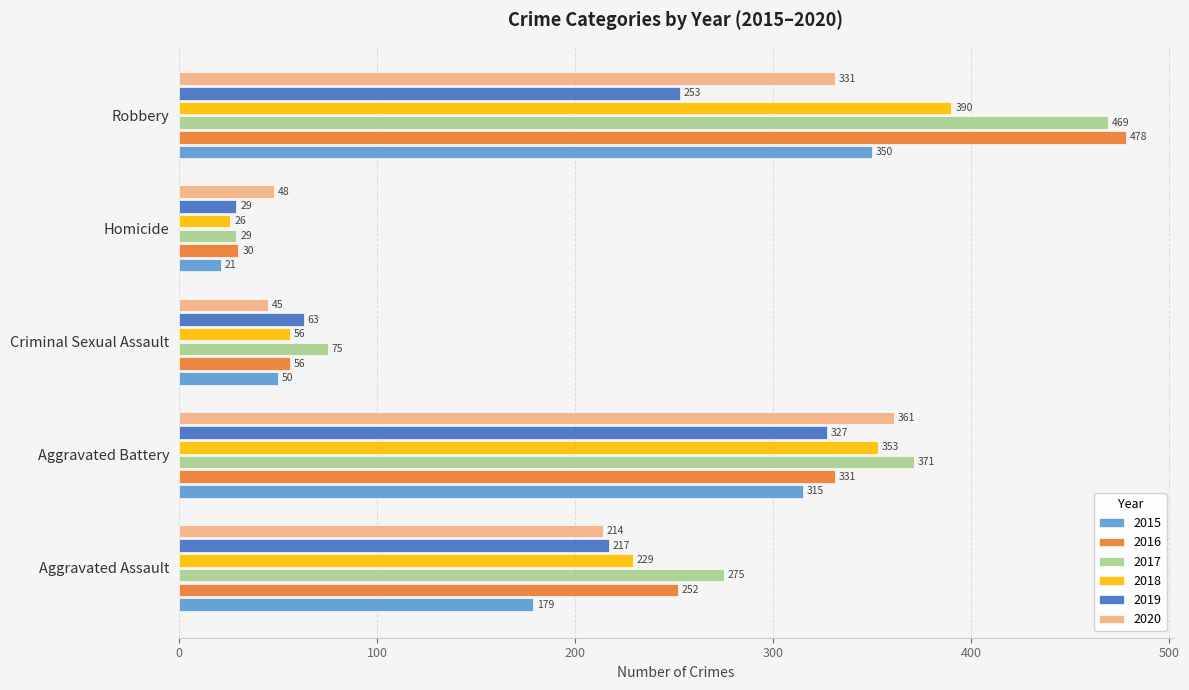

Is it true that 2016 equals 30 at Homicide?

True